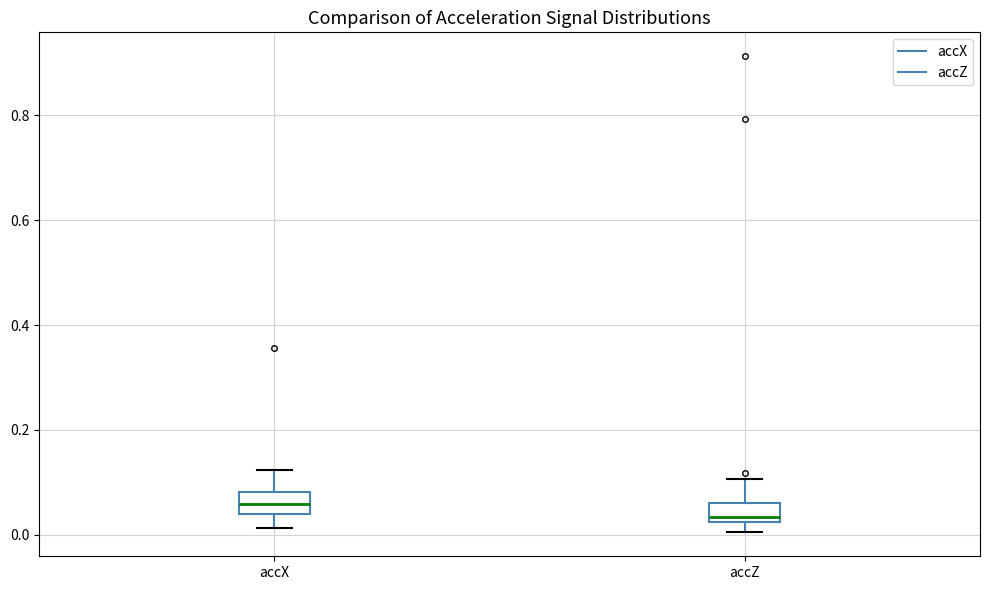

Reading left to right, transcribe this box plot: for each box, give where its median line is, the range the box spans, and where its two whiskers end, as read against the y-axis. The values are not printed on the chart, so give them approximately, as read against the axis.

accX: median 0.06, box 0.04 to 0.08, whiskers 0.02 to 0.12
accZ: median 0.04, box 0.02 to 0.06, whiskers 0.00 to 0.10